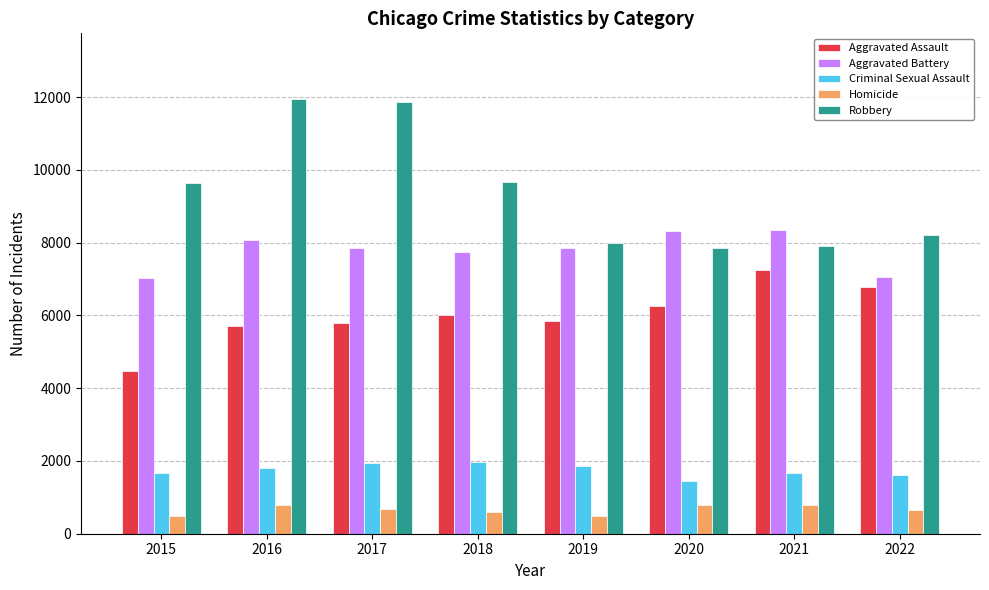

The Aggravated Battery series shows 7735 at 2018. True or false?

True